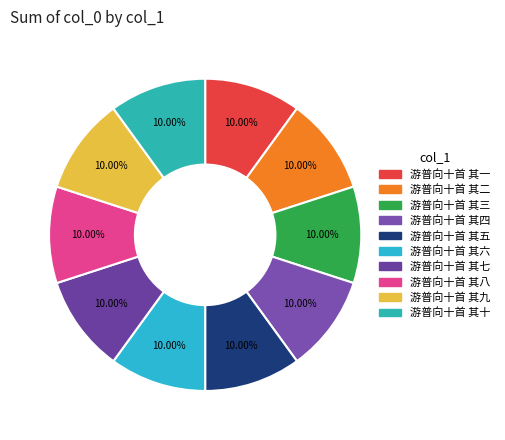

How many segments does this pie chart have?

10